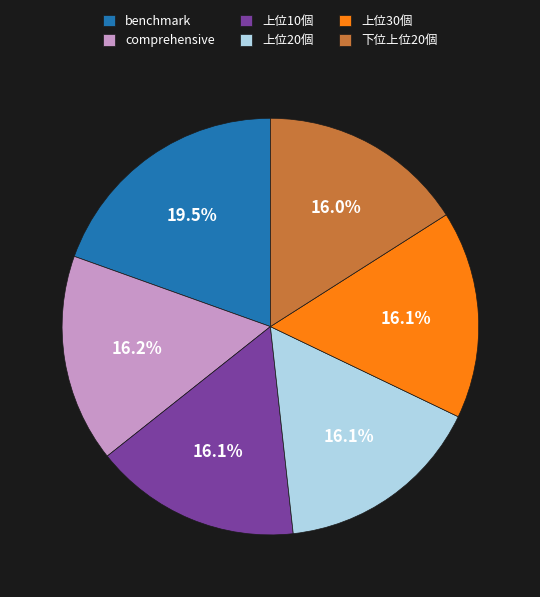

Which category has the biggest portion of the pie?

benchmark